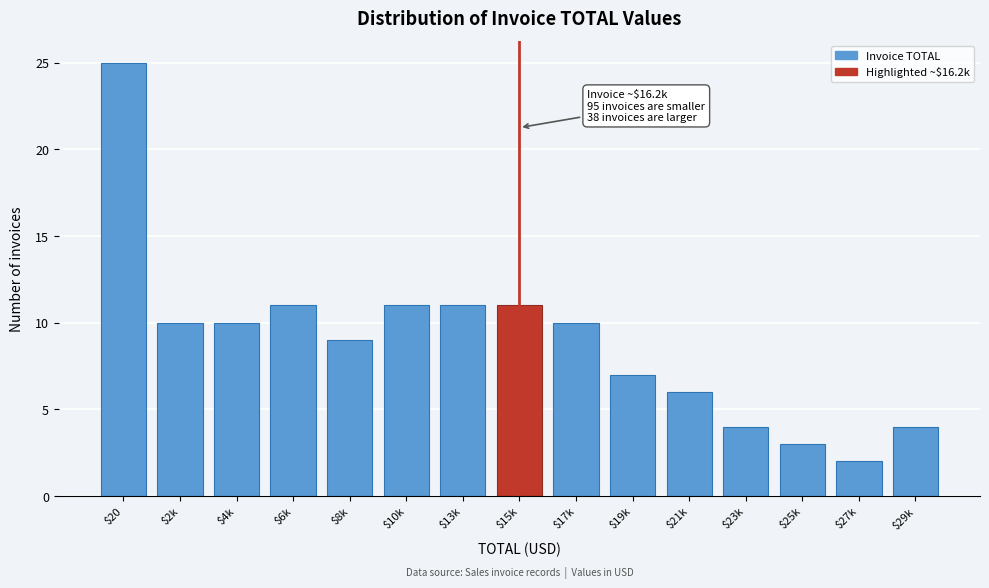

Reading left to right, transcribe all the data shown in this chart.

25	10	10	11	9	11	11	11	10	7	6	4	3	2	4